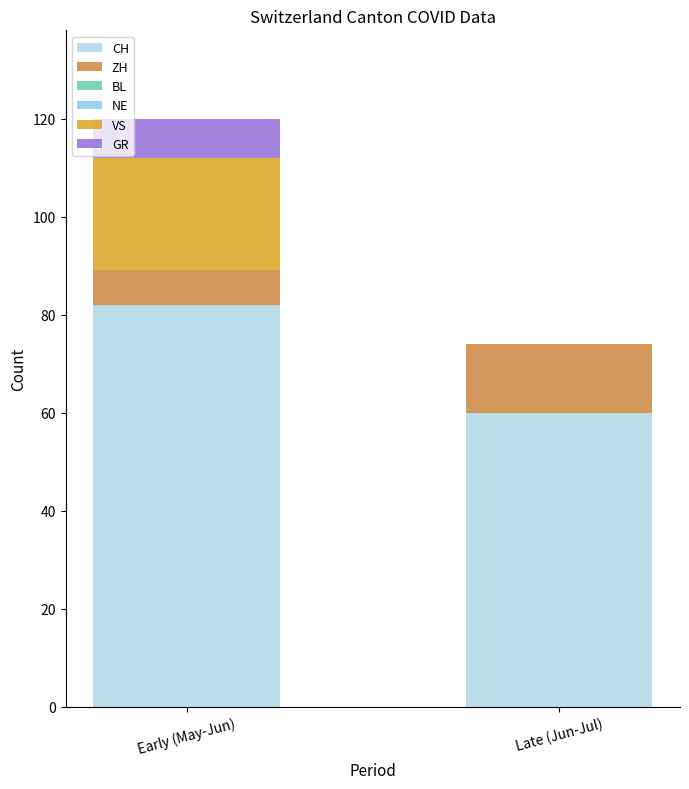

What is the average value of the ZH series?

10